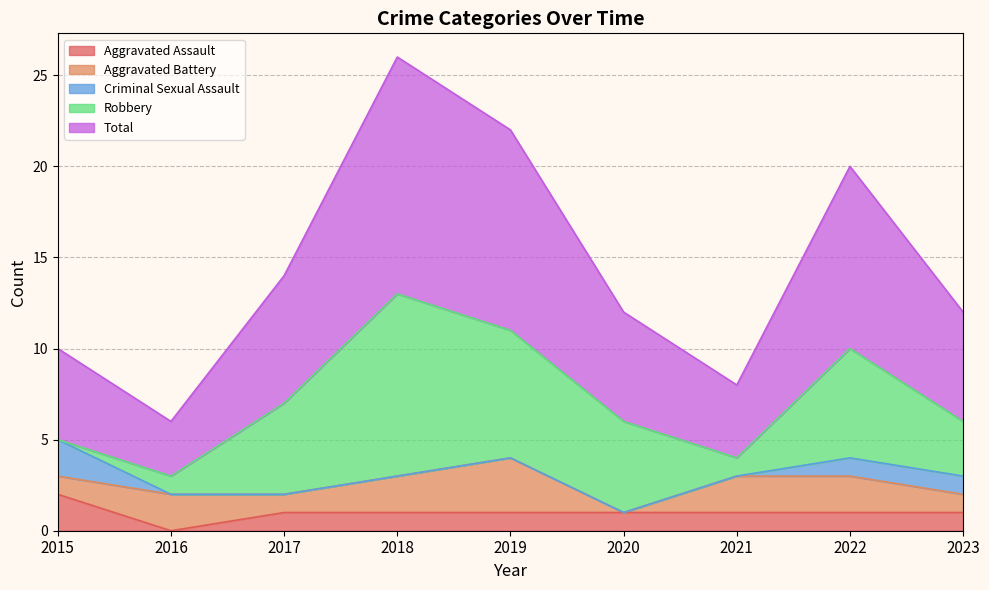

What is the difference between the second highest and second lowest values in the Aggravated Battery series?

1